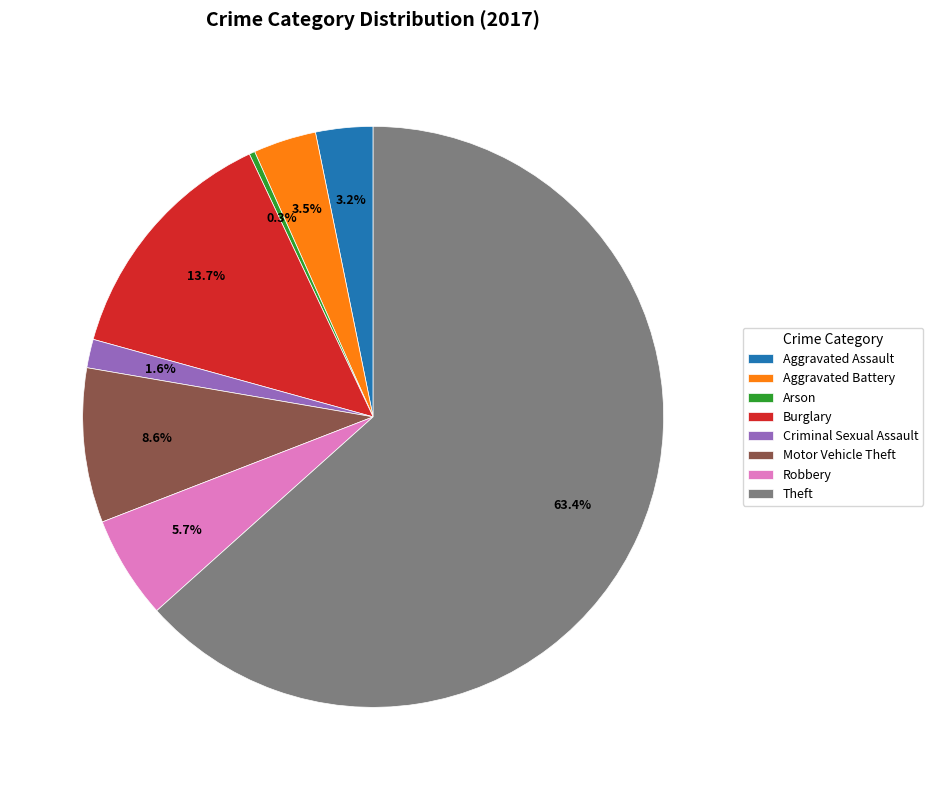

Approximately how many times larger is the value at Theft compared to Robbery?

11.1